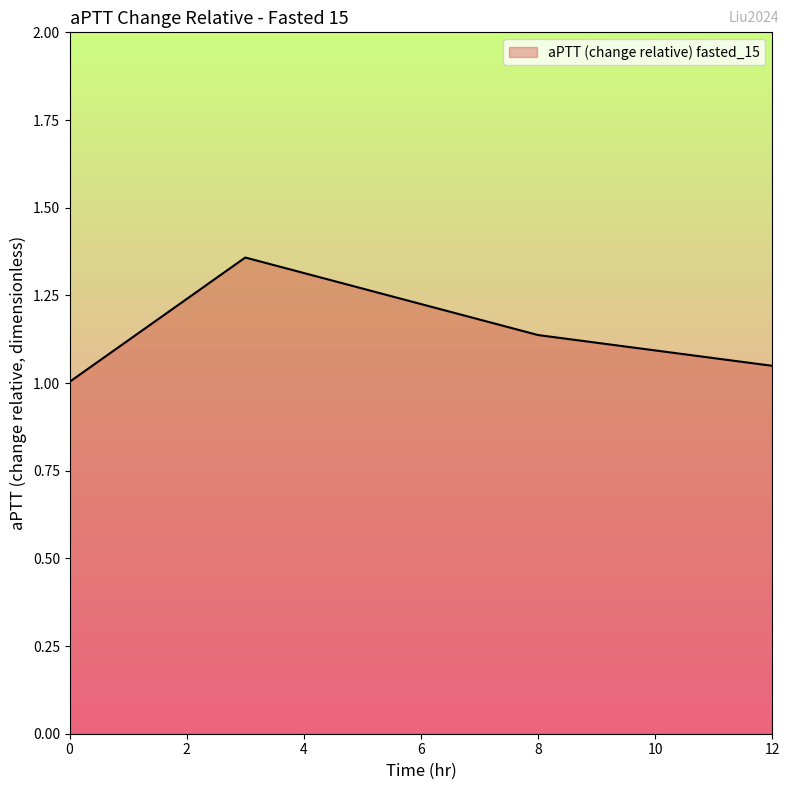

What is the difference between the maximum and second lowest values?

0.3